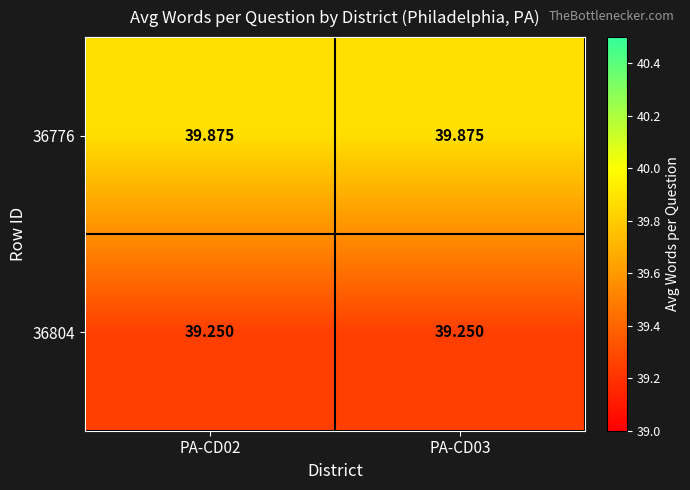

Is the value of 36776 at PA-CD03 greater than the value of 36804 at PA-CD02?

Yes